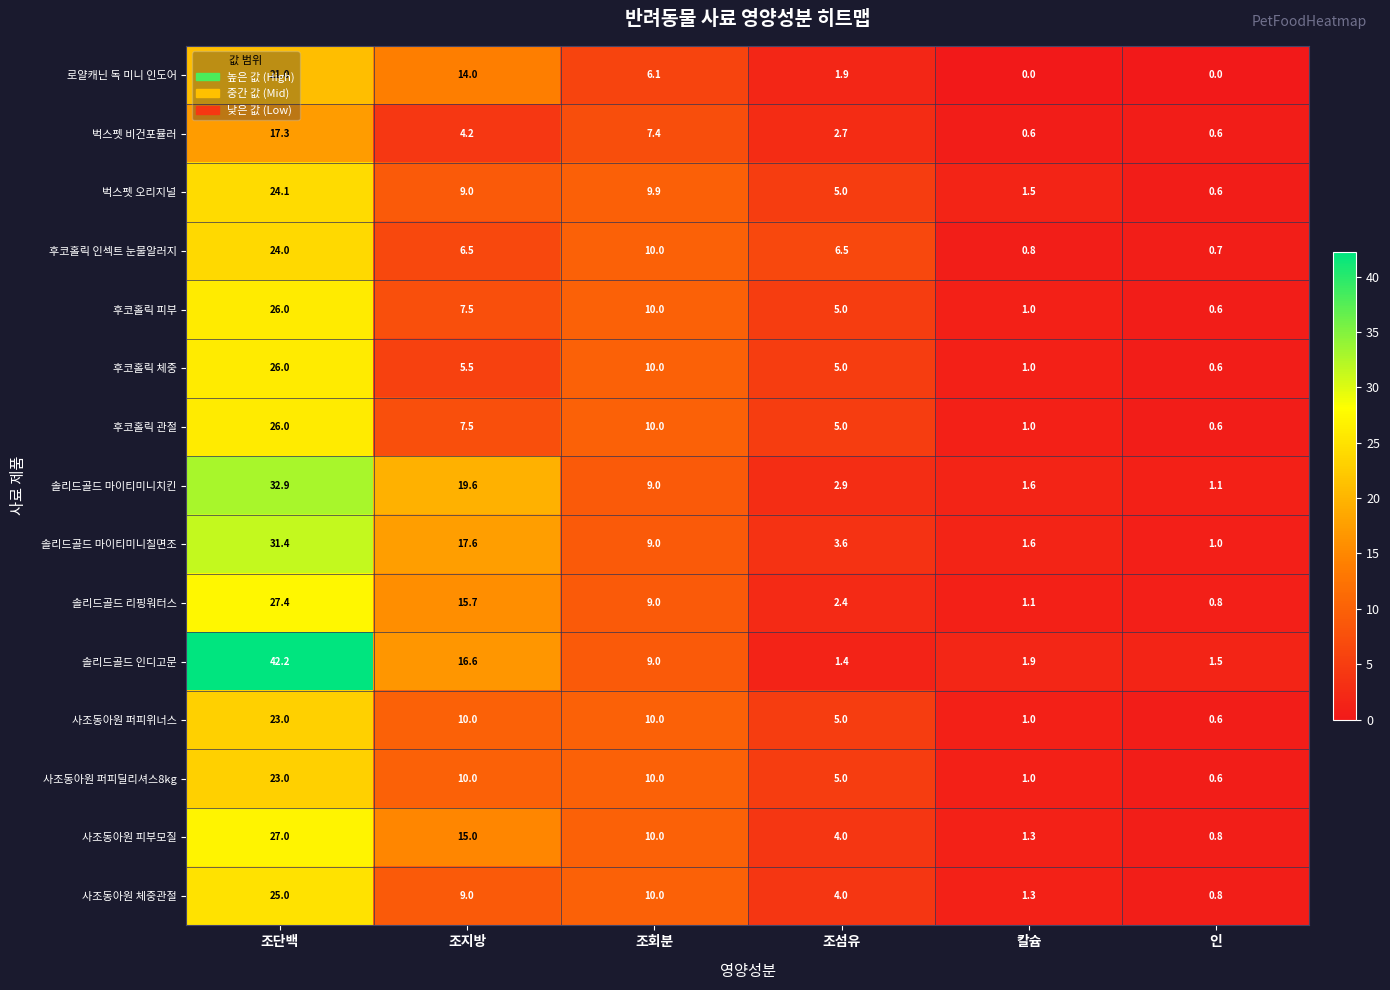

The value of 사조동아원 퍼피딜리셔스8kg at 조단백 is 23.0. True or false?

True